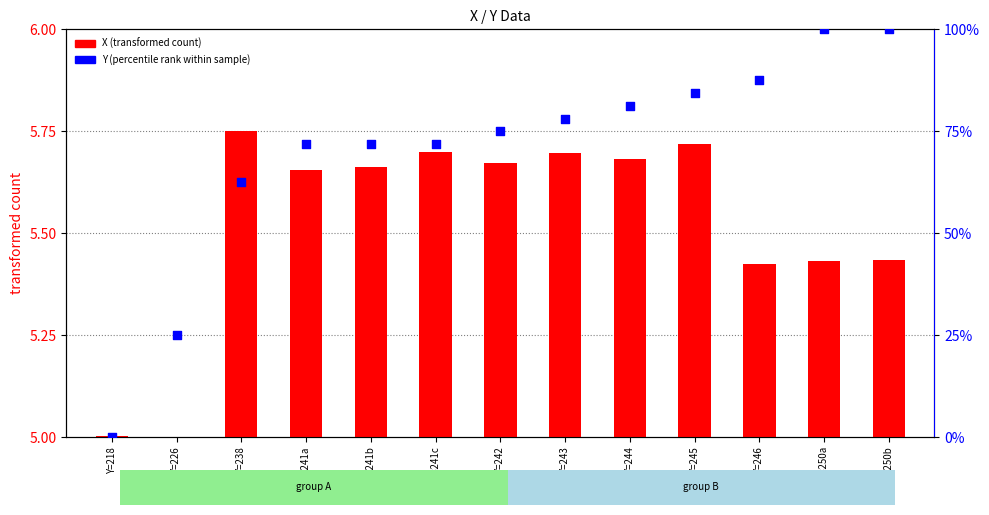

Which series has the largest total across all categories?

Y (percentile rank within sample)